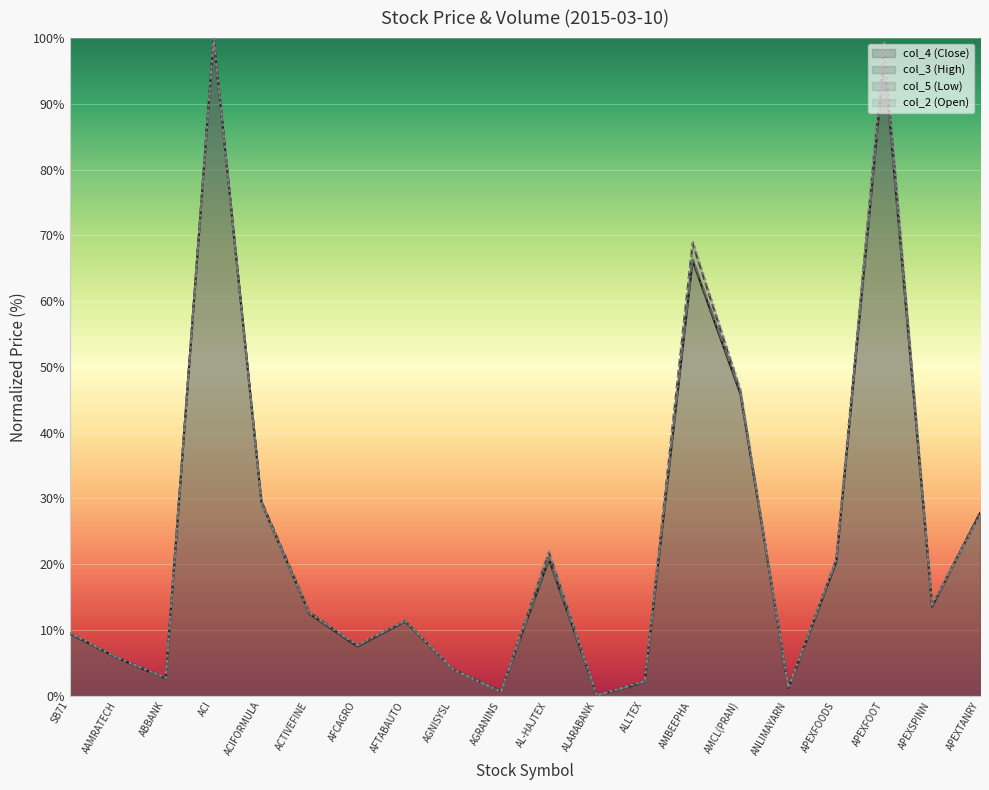

Is it true that col_2 (Open) line equals 13.9 at APEXSPINN?

True